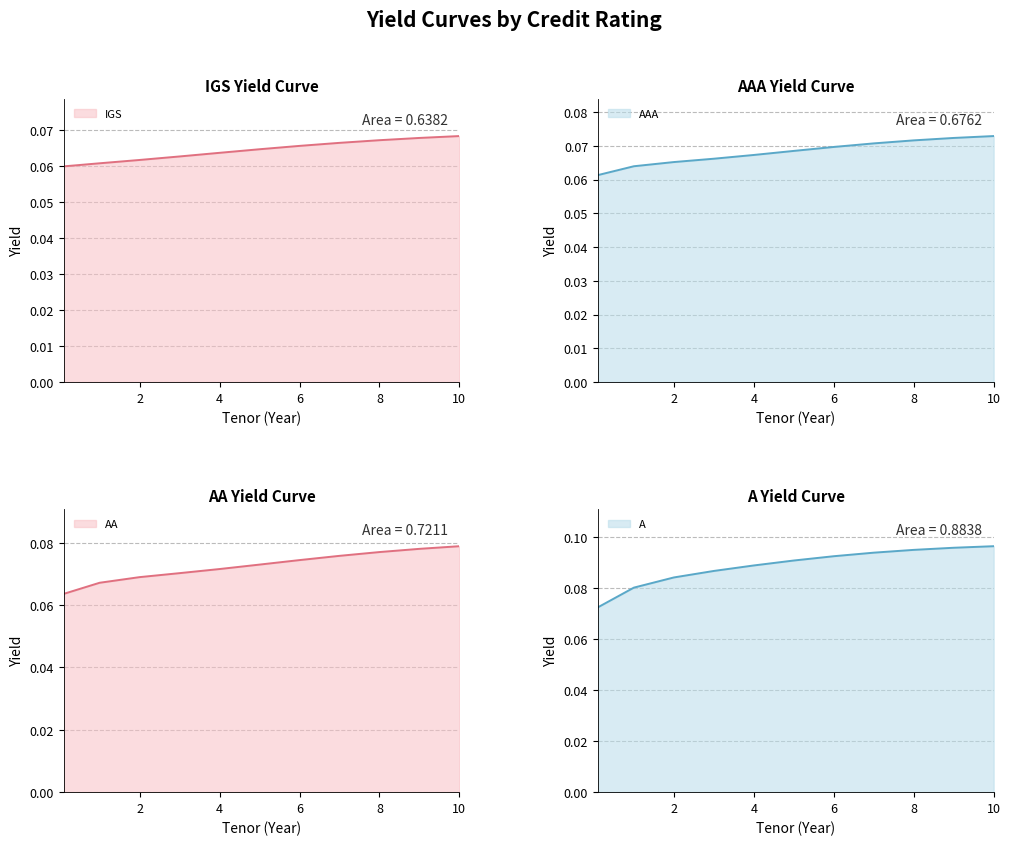

Which series has the widest spread of values?

A